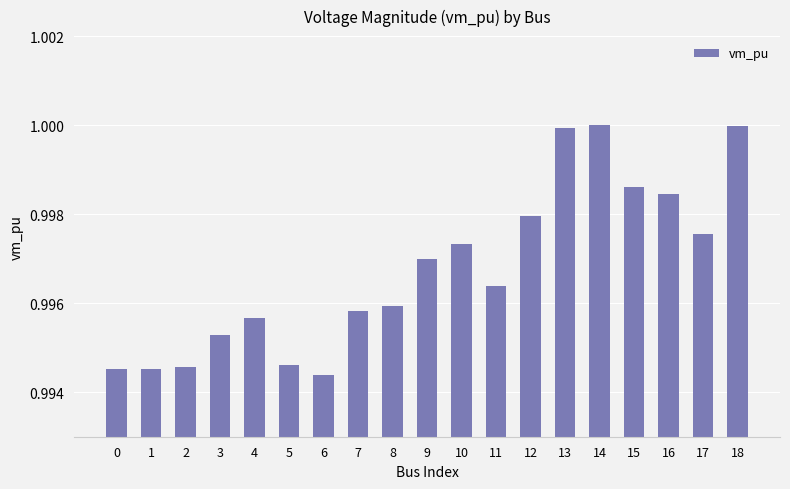

The value at 18 is 1.0. True or false?

True